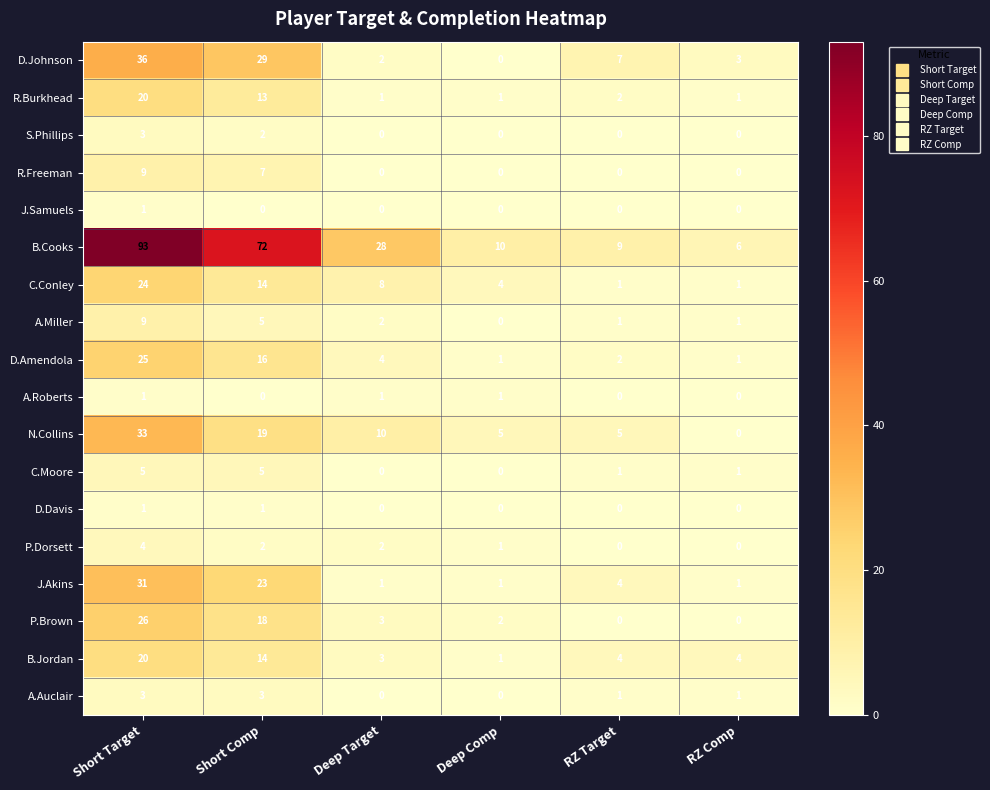

Which category has the highest value across all series?

Short Target